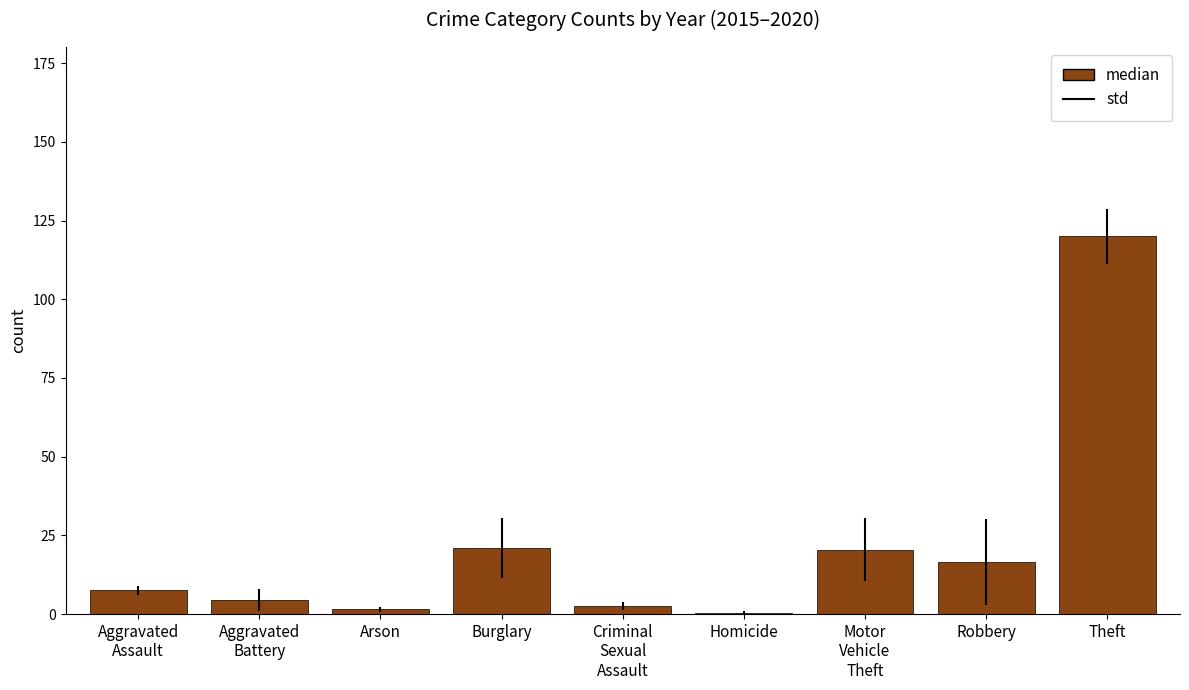

The value at Theft is 53.2. True or false?

False